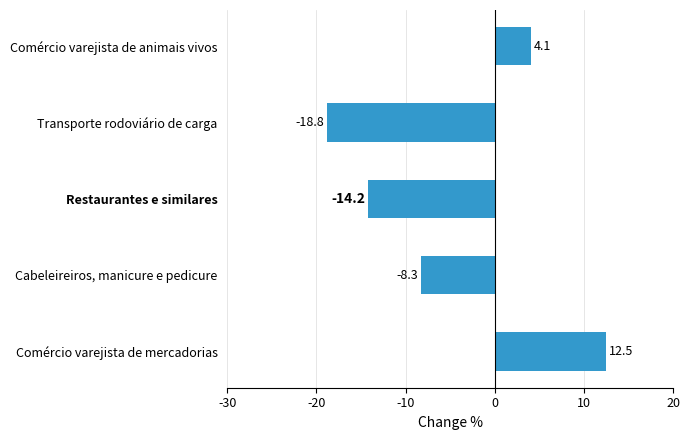

What is the average value?

-4.9